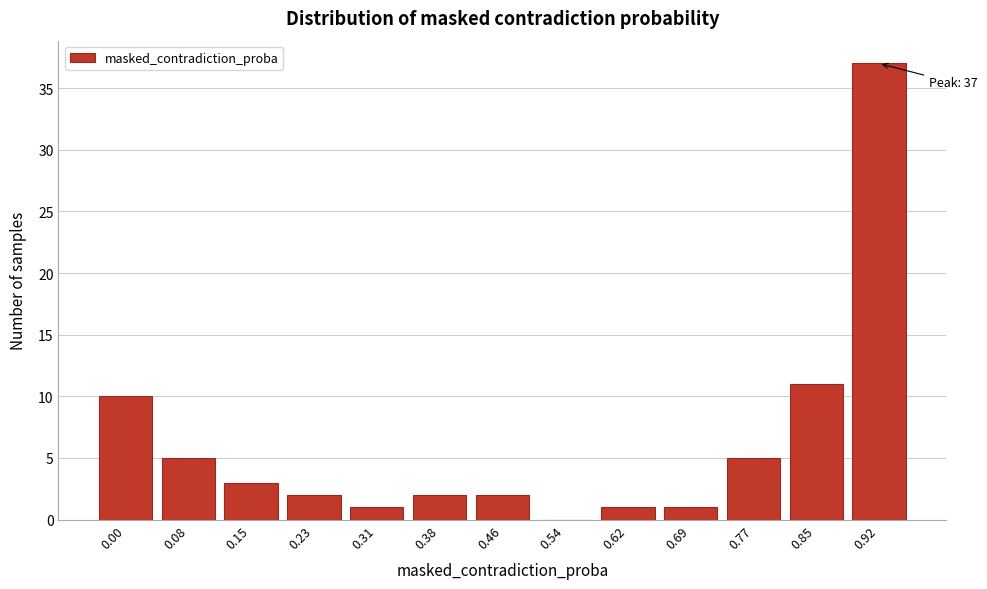

Reading left to right, what are all the values shown in this chart?

0.00=10	0.08=5	0.15=3	0.23=2	0.31=1	0.38=2	0.46=2	0.54=0	0.62=1	0.69=1	0.77=5	0.85=11	0.92=37